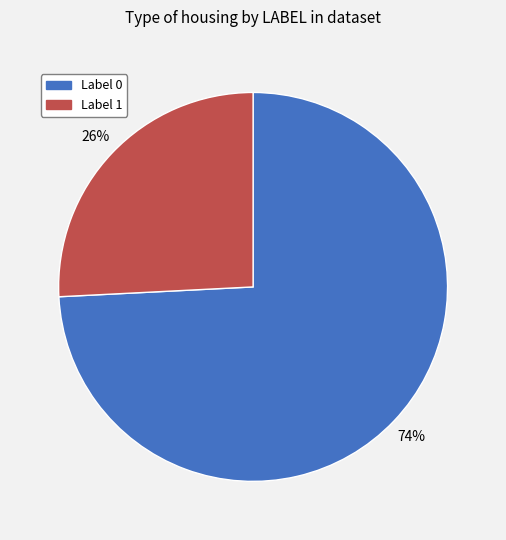

To the nearest percent, what percentage of the pie is Label 0?

74%